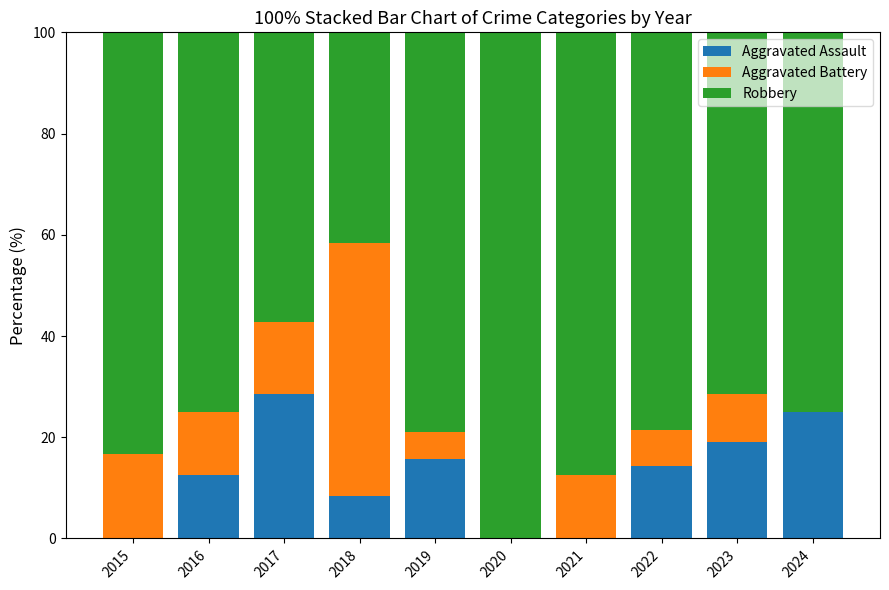

What is the sum of all Aggravated Assault values?

123.5